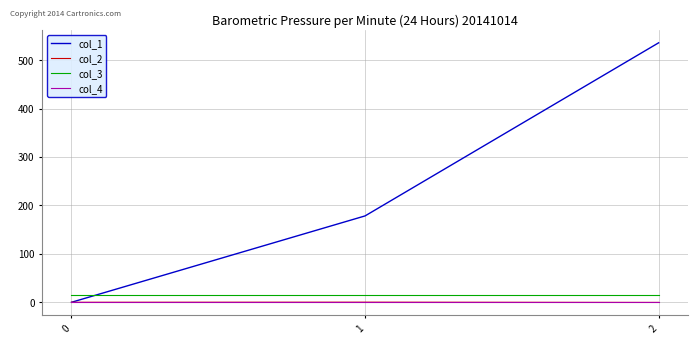

Which series changed the most between 1 and 2?

col_1